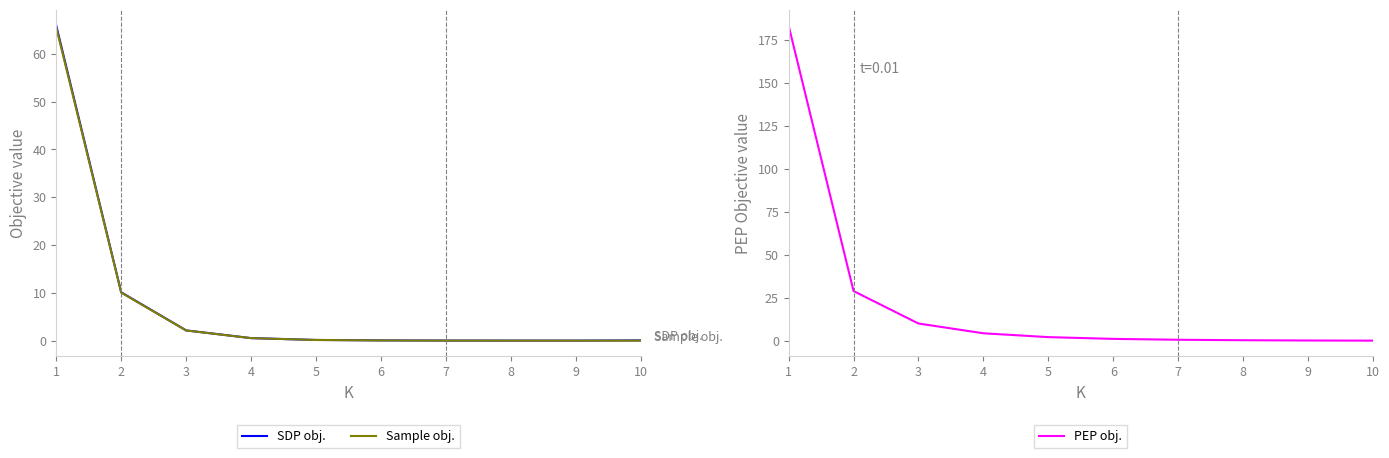

What is the sum of all Sample obj. values?

78.4